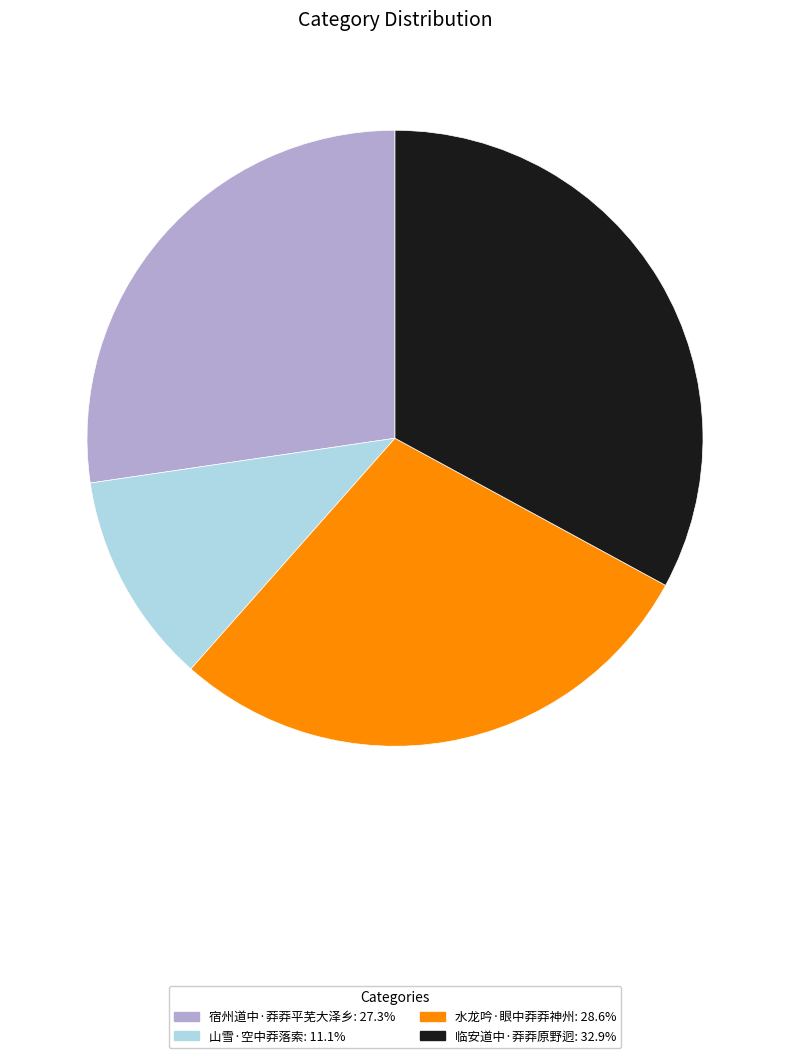

The 临安道中·莽莽原野迥 slice represents 42% of the pie. True or false?

False